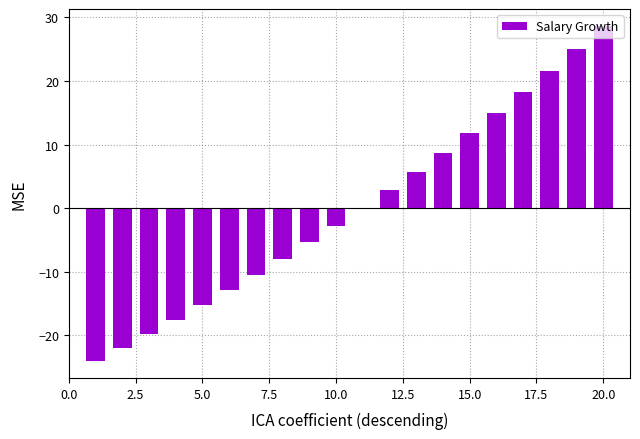

The value at 20.0 is 7.5. True or false?

False